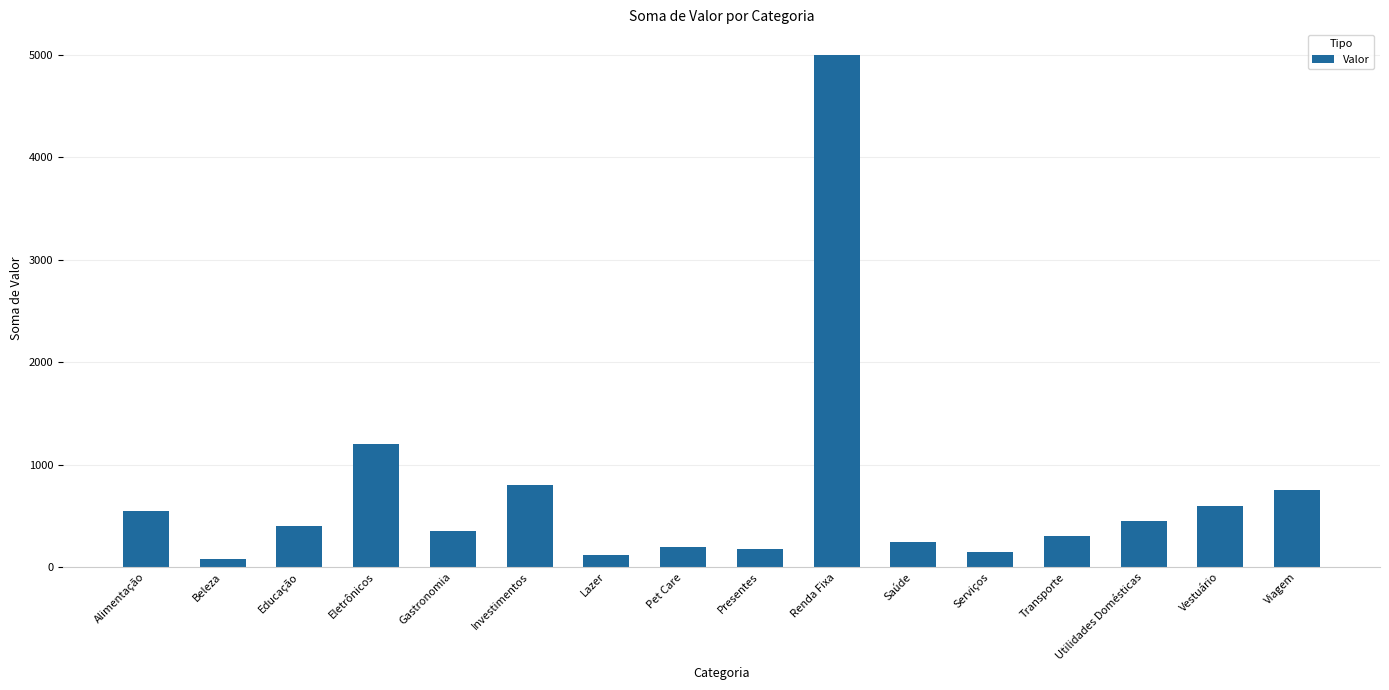

The value at Viagem is 1297. True or false?

False